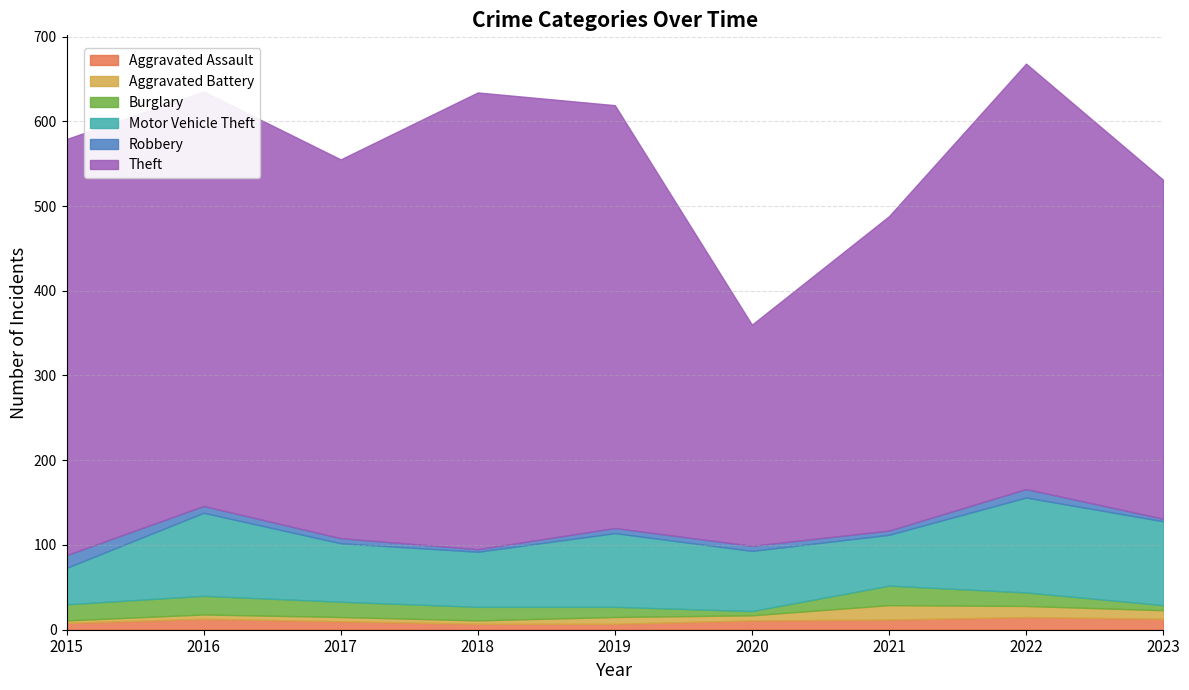

Does the chart have visible grid lines?

Yes